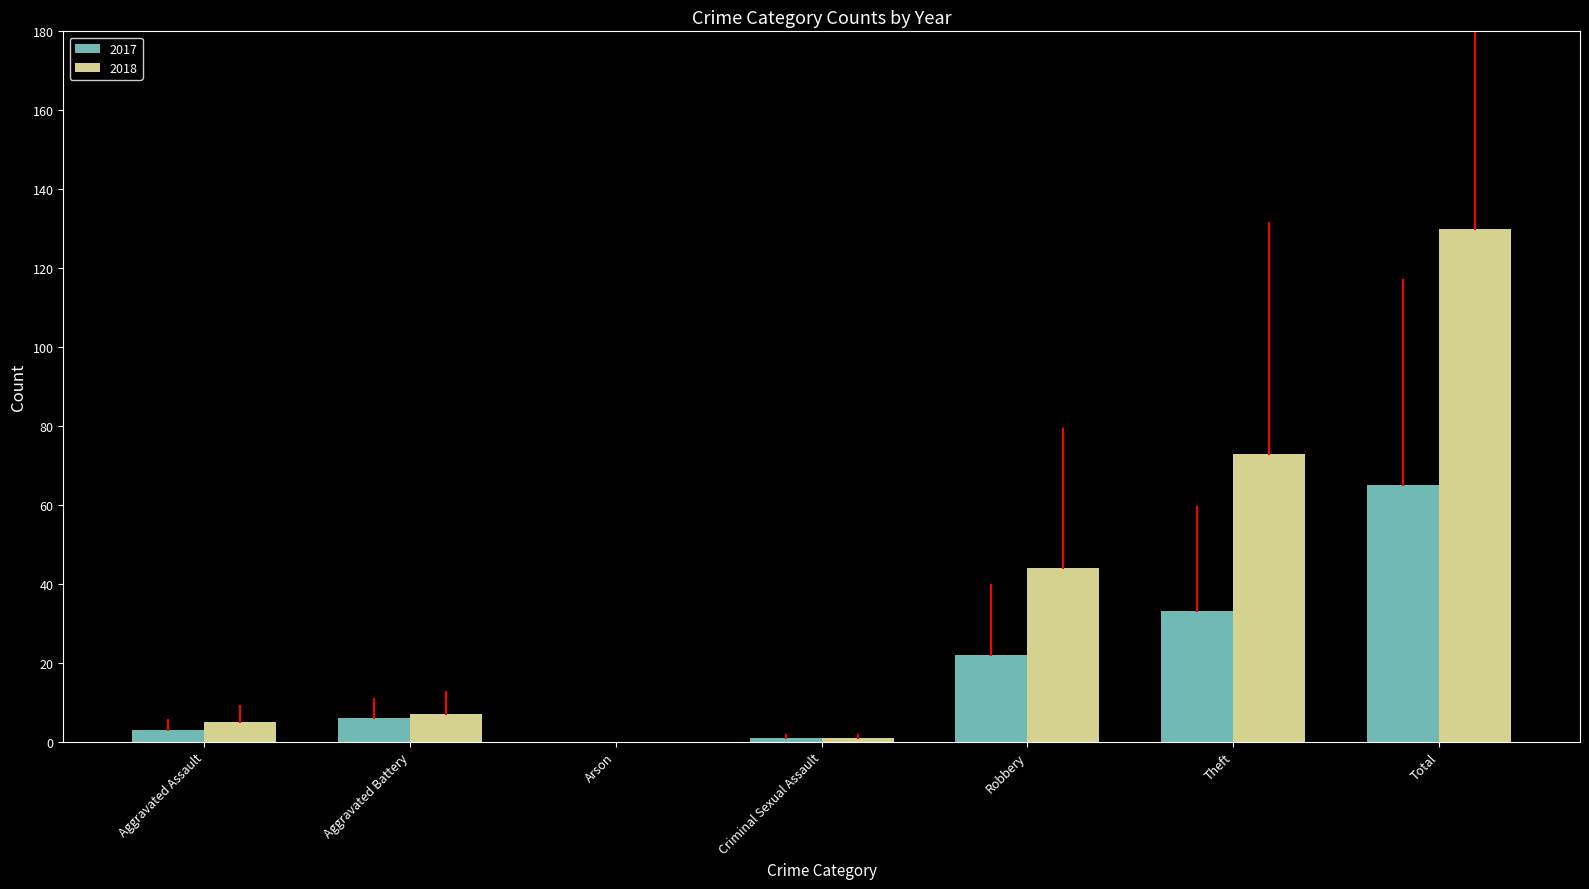

How many categories are shown in the chart?

7